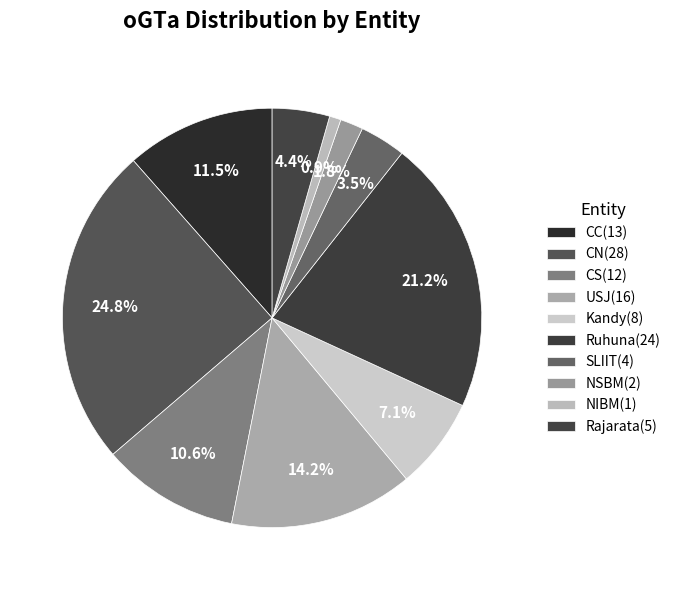

To the nearest percent, what portion does Kandy represent?

7%